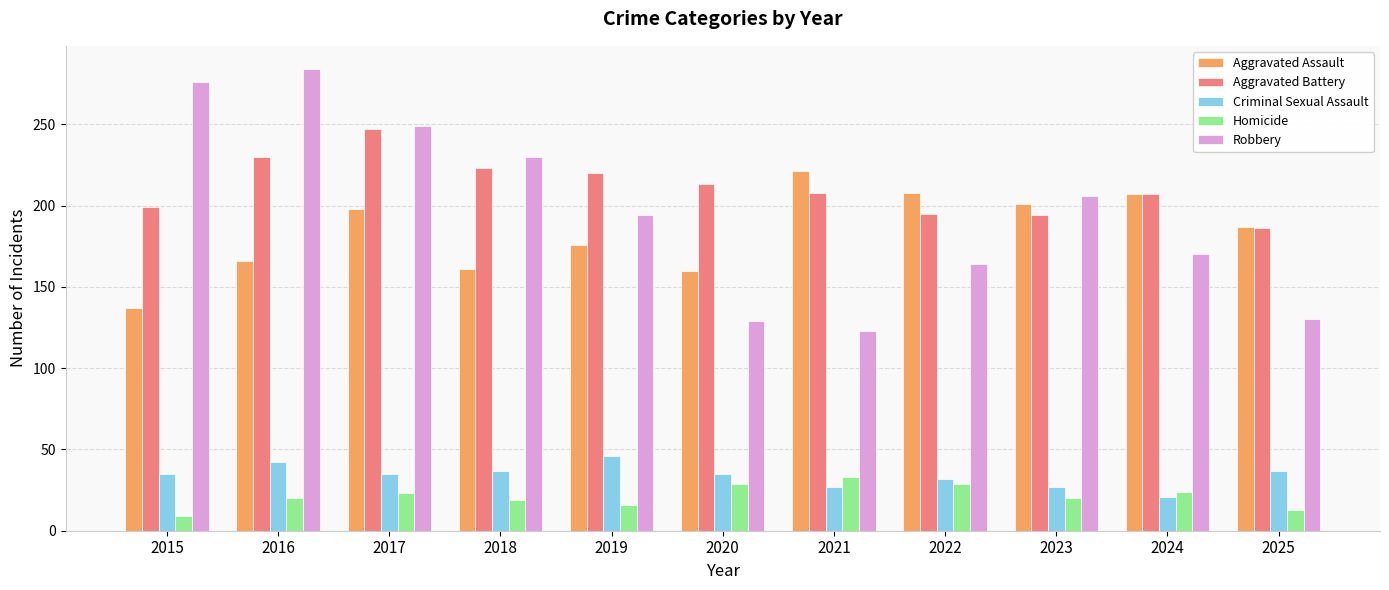

At which label does Robbery first exceed 194?

2015